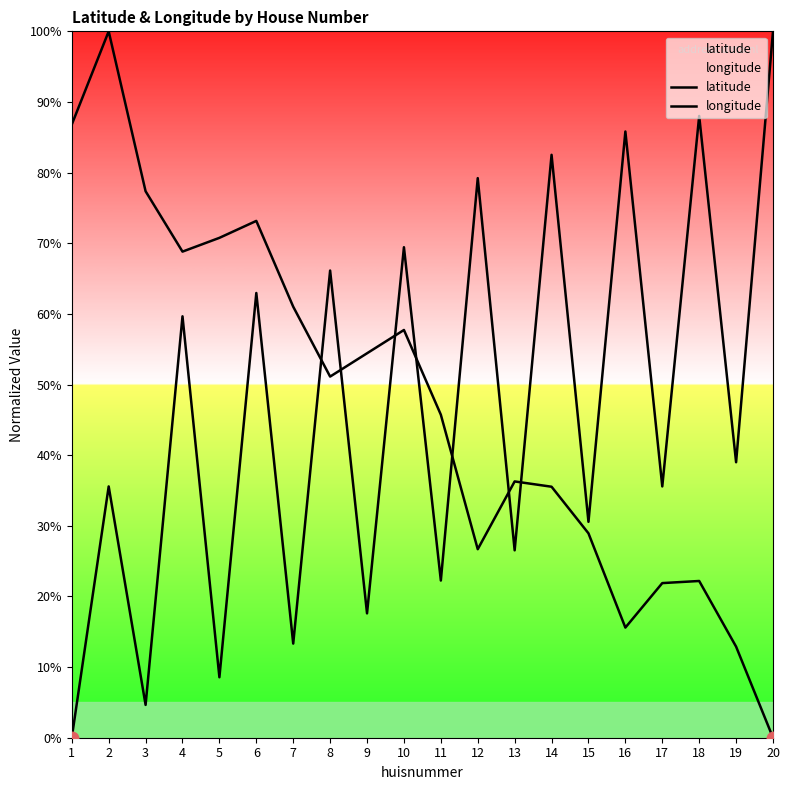

Which label corresponds to the smallest value in the chart?

1